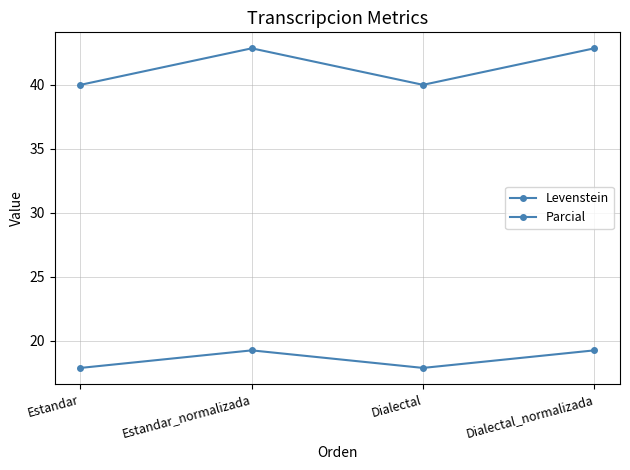

Count the Parcial values in the range 40 to 42.

2